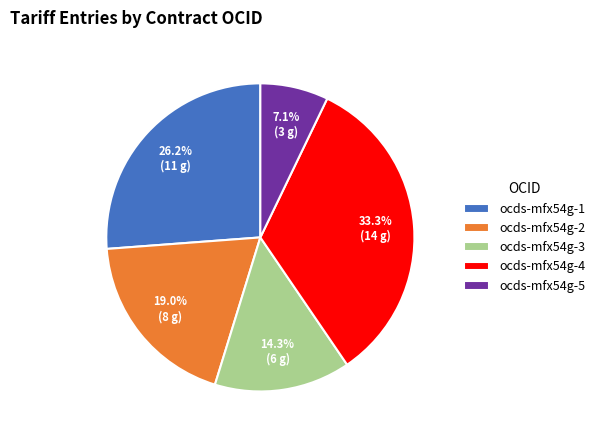

The ocds-mfx54g-4 slice represents 22% of the pie. True or false?

False